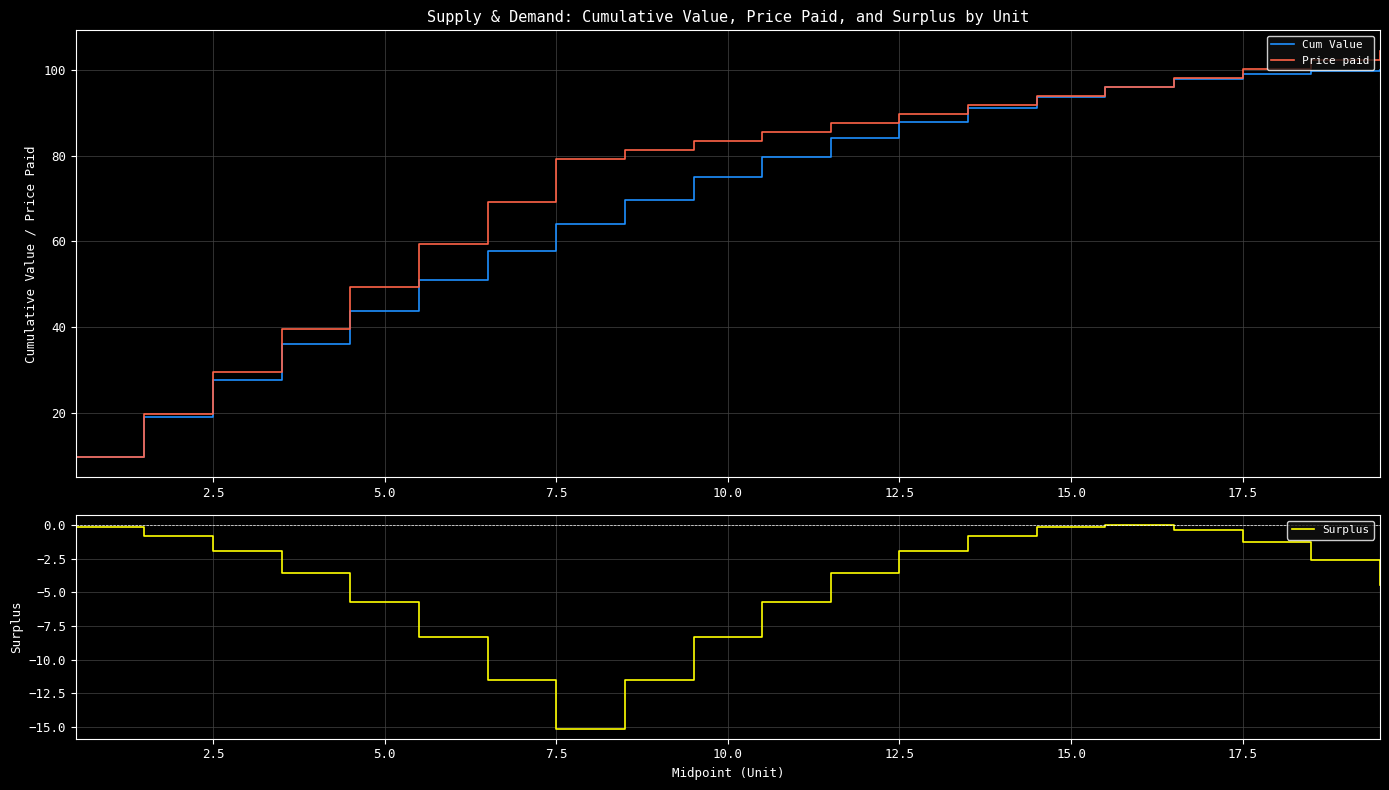

What is the highest value of the Price paid series?

104.4